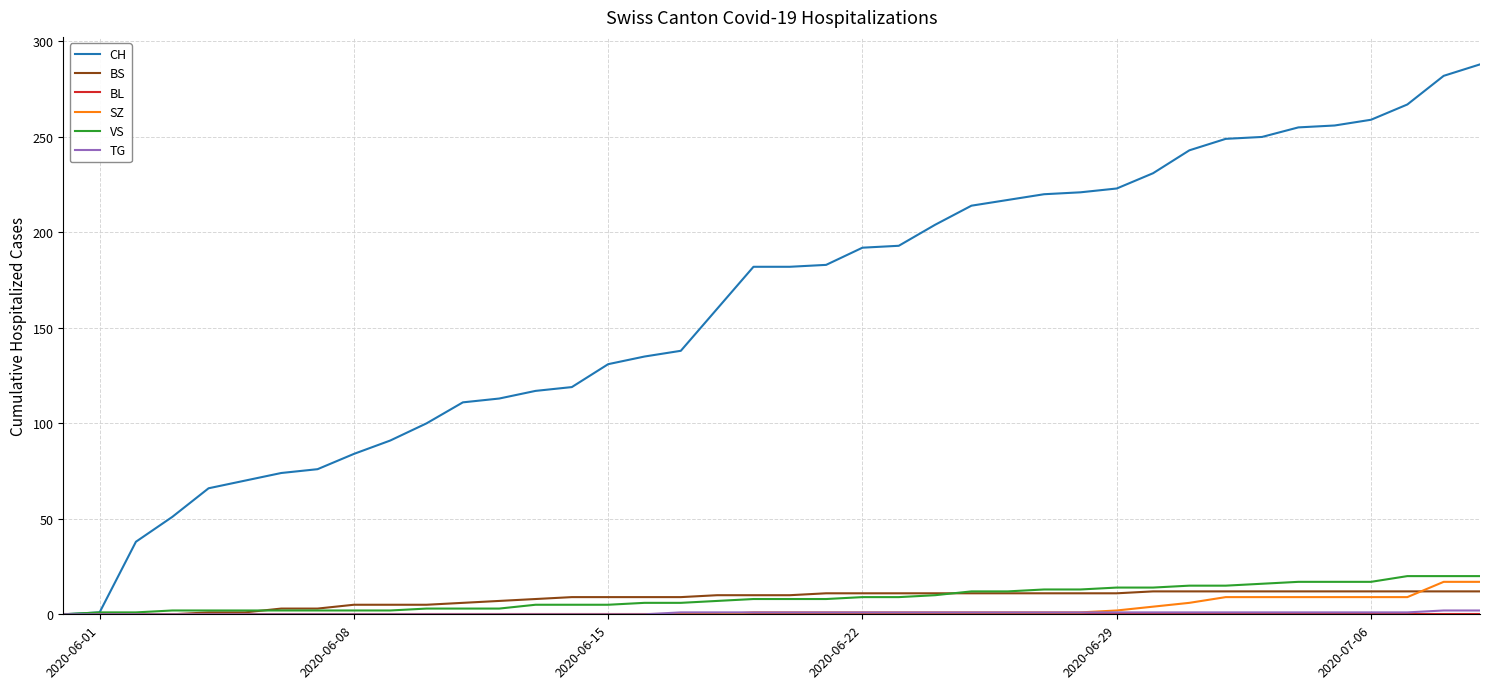

Count the number of data series in this chart.

6